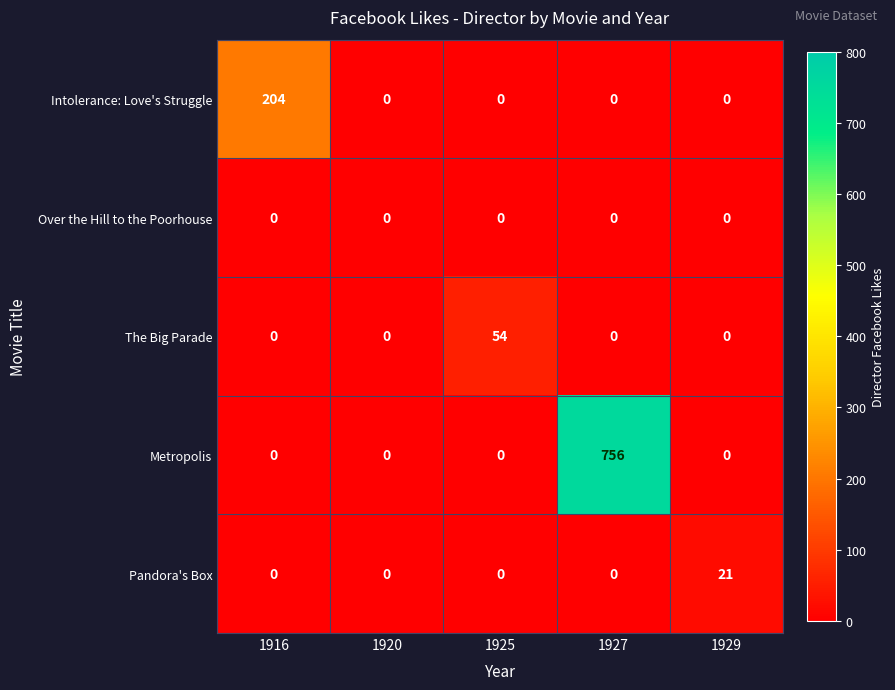

The value of Metropolis at 1929 is -266. True or false?

False